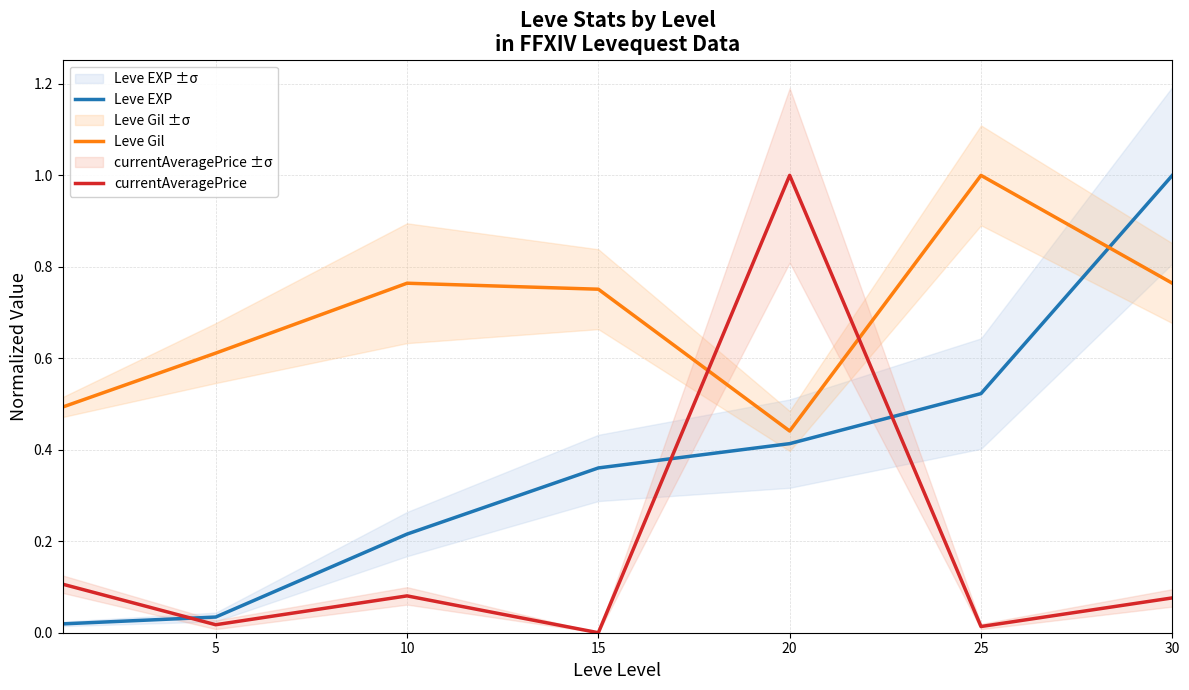

Reading left to right, what are all the values shown in this chart?

Leve EXP: 0.0	0.0	0.2	0.4	0.4	0.5	1.0
Leve Gil: 0.5	0.6	0.8	0.8	0.4	1.0	0.8
currentAveragePrice: 0.1	0.0	0.1	0.0	1.0	0.0	0.1